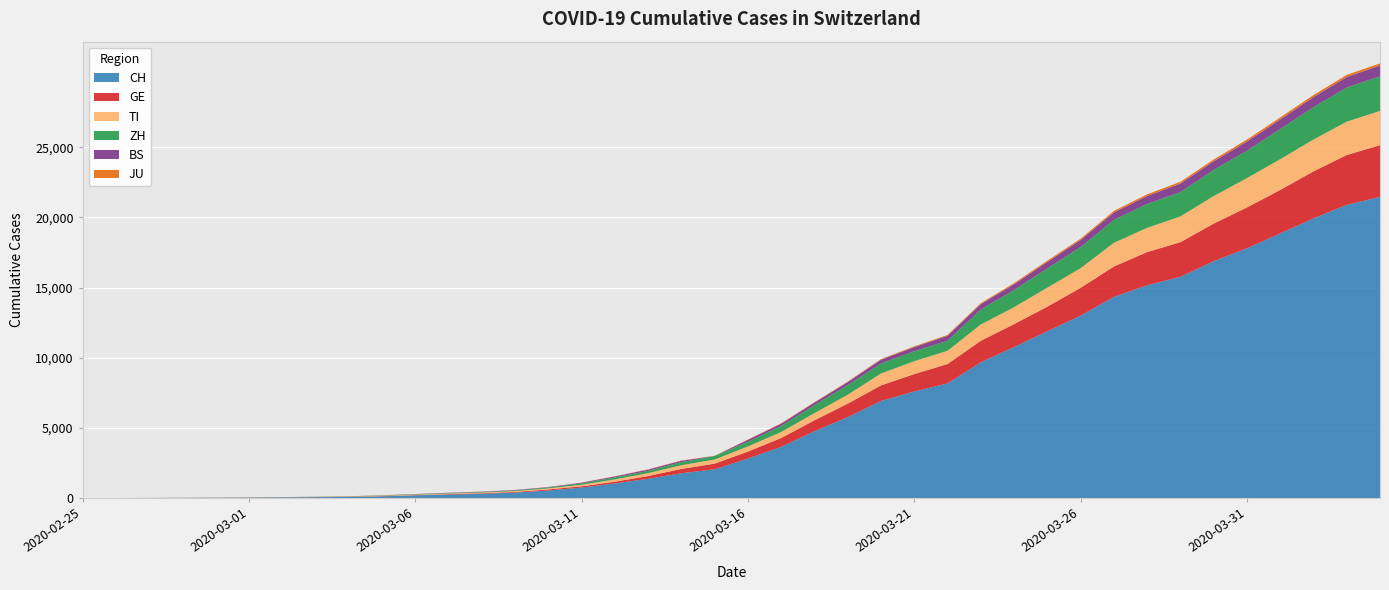

Reading right to left, extract all data points from this chart.

CH: 2020-04-04=21469	2020-04-03=20899	2020-04-02=19933	2020-04-01=18867	2020-03-31=17800	2020-03-30=16883	2020-03-29=15767	2020-03-28=15169	2020-03-27=14337	2020-03-26=13004	2020-03-25=11890	2020-03-24=10766	2020-03-23=9679	2020-03-22=8172	2020-03-21=7598	2020-03-20=6923	2020-03-19=5764	2020-03-18=4767	2020-03-17=3651	2020-03-16=2817	2020-03-15=2052	2020-03-14=1768	2020-03-13=1373	2020-03-12=1045	2020-03-11=748	2020-03-10=541	2020-03-09=390	2020-03-08=303	2020-03-07=251	2020-03-06=193	2020-03-05=125	2020-03-04=83	2020-03-03=60	2020-03-02=41	2020-03-01=30	2020-02-29=22	2020-02-28=13	2020-02-27=6	2020-02-26=2	2020-02-25=0
GE: 2020-04-04=3685	2020-04-03=3553	2020-04-02=3354	2020-04-01=3094	2020-03-31=2914	2020-03-30=2682	2020-03-29=2472	2020-03-28=2365	2020-03-27=2169	2020-03-26=1981	2020-03-25=1755	2020-03-24=1632	2020-03-23=1532	2020-03-22=1383	2020-03-21=1241	2020-03-20=1110	2020-03-19=967	2020-03-18=778	2020-03-17=633	2020-03-16=497	2020-03-15=403	2020-03-14=310	2020-03-13=197	2020-03-12=123	2020-03-11=91	2020-03-10=75	2020-03-09=50	2020-03-08=40	2020-03-07=32	2020-03-06=21	2020-03-05=17	2020-03-04=14	2020-03-03=14	2020-03-02=11	2020-03-01=10	2020-02-29=7	2020-02-28=4	2020-02-27=1	2020-02-26=1	2020-02-25=0
TI: 2020-04-04=2442	2020-04-03=2377	2020-04-02=2271	2020-04-01=2195	2020-03-31=2091	2020-03-30=1962	2020-03-29=1837	2020-03-28=1727	2020-03-27=1688	2020-03-26=1401	2020-03-25=1354	2020-03-24=1209	2020-03-23=1162	2020-03-22=945	2020-03-21=916	2020-03-20=849	2020-03-19=638	2020-03-18=511	2020-03-17=426	2020-03-16=368	2020-03-15=293	2020-03-14=265	2020-03-13=206	2020-03-12=163	2020-03-11=108	2020-03-10=75	2020-03-09=61	2020-03-08=49	2020-03-07=41	2020-03-06=28	2020-03-05=25	2020-03-04=13	2020-03-03=8	2020-03-02=4	2020-03-01=2	2020-02-29=2	2020-02-28=1	2020-02-27=1	2020-02-26=1	2020-02-25=0
ZH: 2020-04-04=2466	2020-04-03=2433	2020-04-02=2305	2020-04-01=2141	2020-03-31=1952	2020-03-30=1861	2020-03-29=1735	2020-03-28=1703	2020-03-27=1629	2020-03-26=1502	2020-03-25=1370	2020-03-24=1223	2020-03-23=1075	2020-03-22=711	2020-03-21=711	2020-03-20=711	2020-03-19=679	2020-03-18=568	2020-03-17=429	2020-03-16=326	2020-03-15=250	2020-03-14=218	2020-03-13=163	2020-03-12=140	2020-03-11=101	2020-03-10=62	2020-03-09=49	2020-03-08=40	2020-03-07=34	2020-03-06=29	2020-03-05=23	2020-03-04=15	2020-03-03=13	2020-03-02=10	2020-03-01=7	2020-02-29=6	2020-02-28=2	2020-02-27=2	2020-02-26=0	2020-02-25=0
BS: 2020-04-04=767	2020-04-03=754	2020-04-02=714	2020-04-01=687	2020-03-31=653	2020-03-30=617	2020-03-29=605	2020-03-28=569	2020-03-27=530	2020-03-26=501	2020-03-25=462	2020-03-24=410	2020-03-23=374	2020-03-22=356	2020-03-21=297	2020-03-20=270	2020-03-19=220	2020-03-18=181	2020-03-17=164	2020-03-16=143	2020-03-15=0	2020-03-14=100	2020-03-13=92	2020-03-12=73	2020-03-11=49	2020-03-10=33	2020-03-09=28	2020-03-08=24	2020-03-07=21	2020-03-06=15	2020-03-05=8	2020-03-04=3	2020-03-03=3	2020-03-02=1	2020-03-01=1	2020-02-29=1	2020-02-28=1	2020-02-27=1	2020-02-26=0	2020-02-25=0
JU: 2020-04-04=154	2020-04-03=149	2020-04-02=149	2020-04-01=145	2020-03-31=140	2020-03-30=128	2020-03-29=127	2020-03-28=119	2020-03-27=114	2020-03-26=100	2020-03-25=92	2020-03-24=82	2020-03-23=69	2020-03-22=61	2020-03-21=54	2020-03-20=44	2020-03-19=36	2020-03-18=32	2020-03-17=29	2020-03-16=25	2020-03-15=19	2020-03-14=18	2020-03-13=17	2020-03-12=12	2020-03-11=7	2020-03-10=7	2020-03-09=5	2020-03-08=5	2020-03-07=5	2020-03-06=4	2020-03-05=4	2020-03-04=2	2020-03-03=2	2020-03-02=1	2020-03-01=1	2020-02-29=1	2020-02-28=1	2020-02-27=1	2020-02-26=0	2020-02-25=0